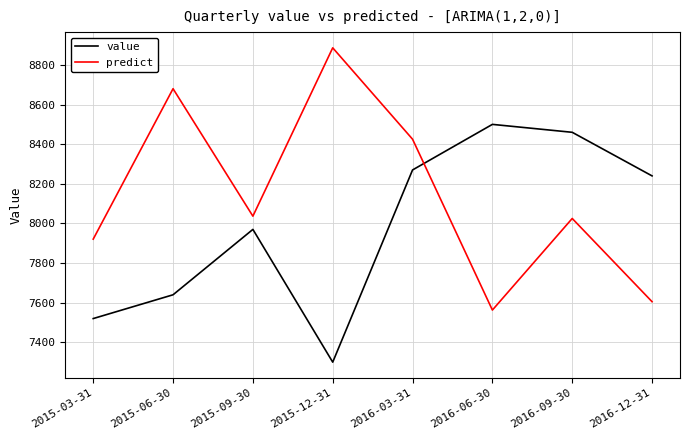

At how many categories does at least one series exceed 7854?

8